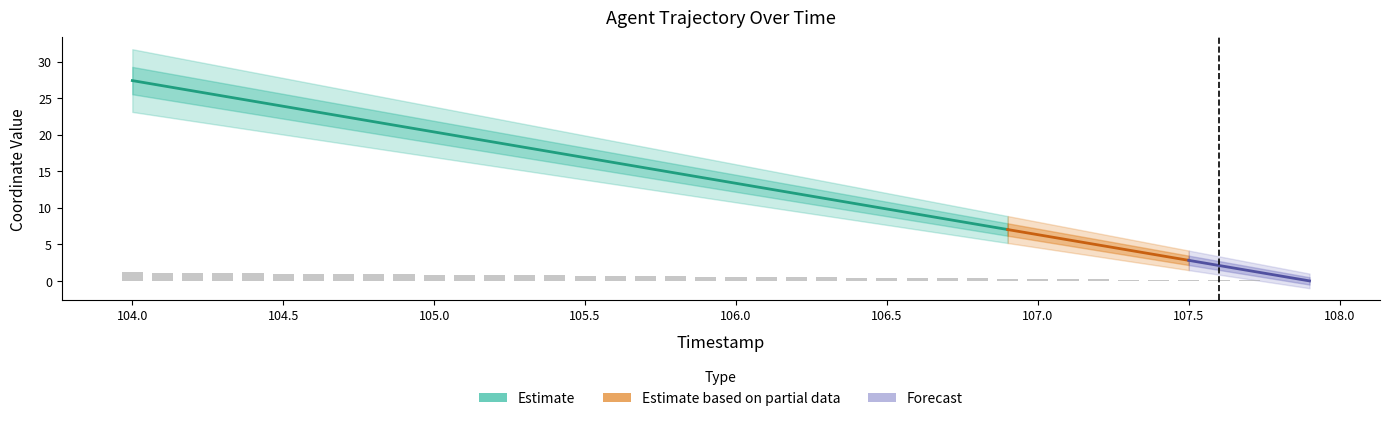

The value at 104.9 is 0.5. True or false?

False